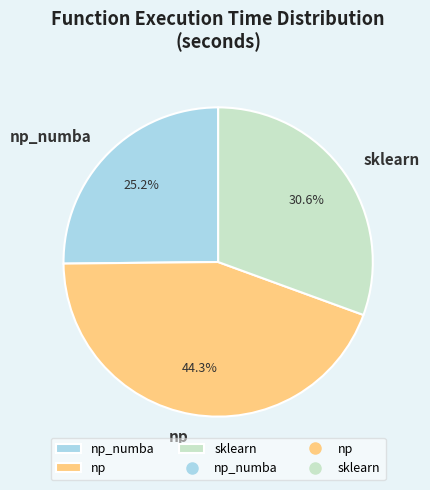

Count the number of slices in the pie.

3